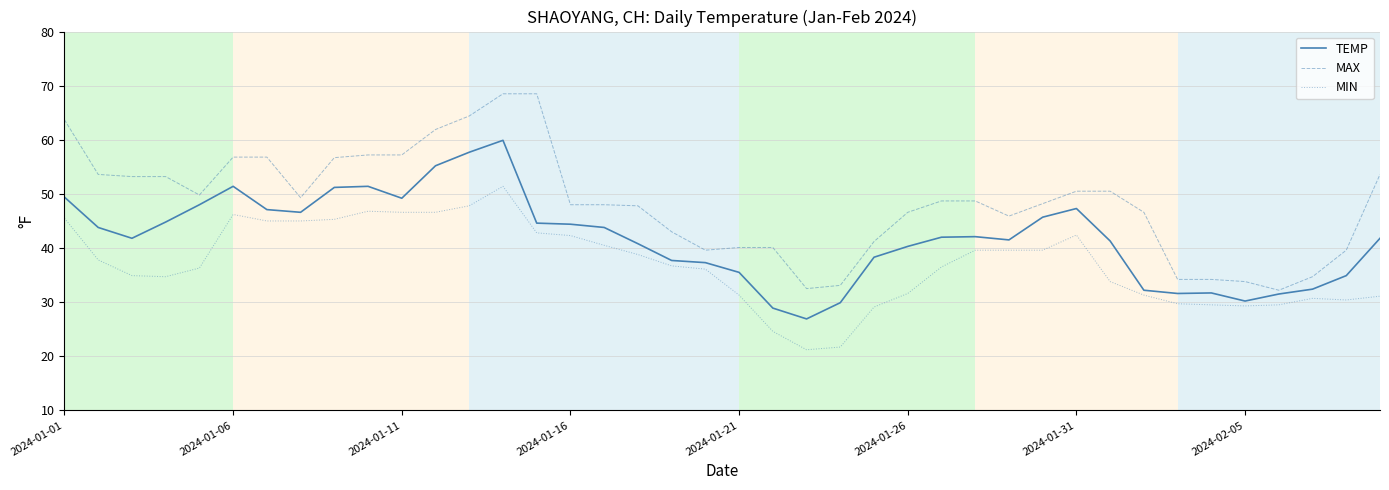

List the series in order of their overall mean, highest first.

MAX, TEMP, MIN